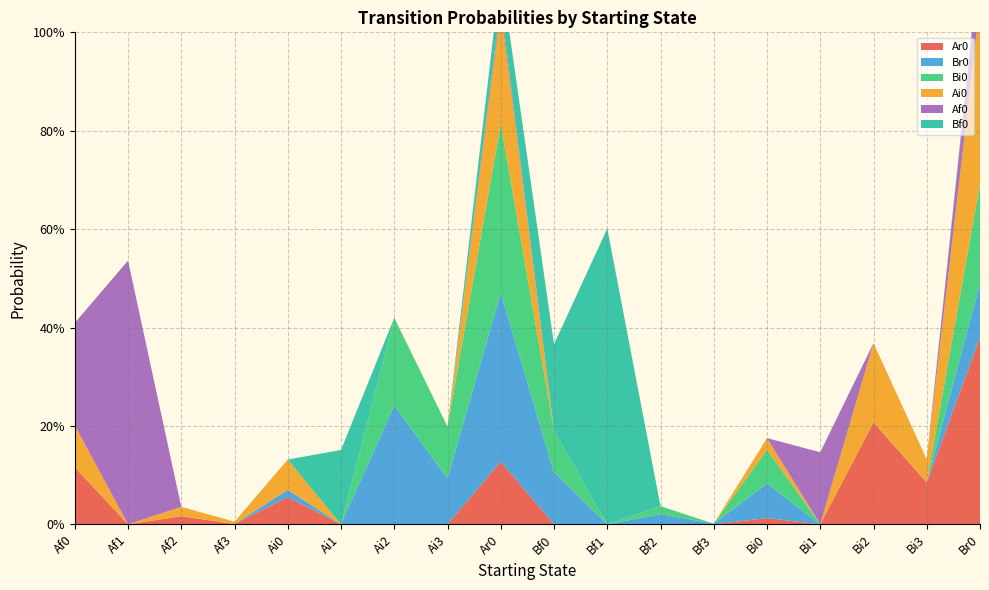

Reading left to right, transcribe all the data shown in this chart.

Ar0: Af0=0.1	Af1=0.0	Af2=0.0	Af3=0.0	Ai0=0.1	Ai1=0.0	Ai2=0.0	Ai3=0.0	Ar0=0.1	Bf0=0.0	Bf1=0.0	Bf2=0.0	Bf3=0.0	Bi0=0.0	Bi1=0.0	Bi2=0.2	Bi3=0.1	Br0=0.4
Br0: Af0=0.0	Af1=0.0	Af2=0.0	Af3=0.0	Ai0=0.0	Ai1=0.0	Ai2=0.2	Ai3=0.1	Ar0=0.3	Bf0=0.1	Bf1=0.0	Bf2=0.0	Bf3=0.0	Bi0=0.1	Bi1=0.0	Bi2=0.0	Bi3=0.0	Br0=0.1
Bi0: Af0=0.0	Af1=0.0	Af2=0.0	Af3=0.0	Ai0=0.0	Ai1=0.0	Ai2=0.2	Ai3=0.1	Ar0=0.3	Bf0=0.1	Bf1=0.0	Bf2=0.0	Bf3=0.0	Bi0=0.1	Bi1=0.0	Bi2=0.0	Bi3=0.0	Br0=0.2
Ai0: Af0=0.1	Af1=0.0	Af2=0.0	Af3=0.0	Ai0=0.1	Ai1=0.0	Ai2=0.0	Ai3=0.0	Ar0=0.2	Bf0=0.0	Bf1=0.0	Bf2=0.0	Bf3=0.0	Bi0=0.0	Bi1=0.0	Bi2=0.2	Bi3=0.0	Br0=0.4
Af0: Af0=0.2	Af1=0.5	Af2=0.0	Af3=0.0	Ai0=0.0	Ai1=0.0	Ai2=0.0	Ai3=0.0	Ar0=0.0	Bf0=0.0	Bf1=0.0	Bf2=0.0	Bf3=0.0	Bi0=0.0	Bi1=0.1	Bi2=0.0	Bi3=0.0	Br0=0.1
Bf0: Af0=0.0	Af1=0.0	Af2=0.0	Af3=0.0	Ai0=0.0	Ai1=0.2	Ai2=0.0	Ai3=0.0	Ar0=0.1	Bf0=0.2	Bf1=0.6	Bf2=0.0	Bf3=0.0	Bi0=0.0	Bi1=0.0	Bi2=0.0	Bi3=0.0	Br0=0.0